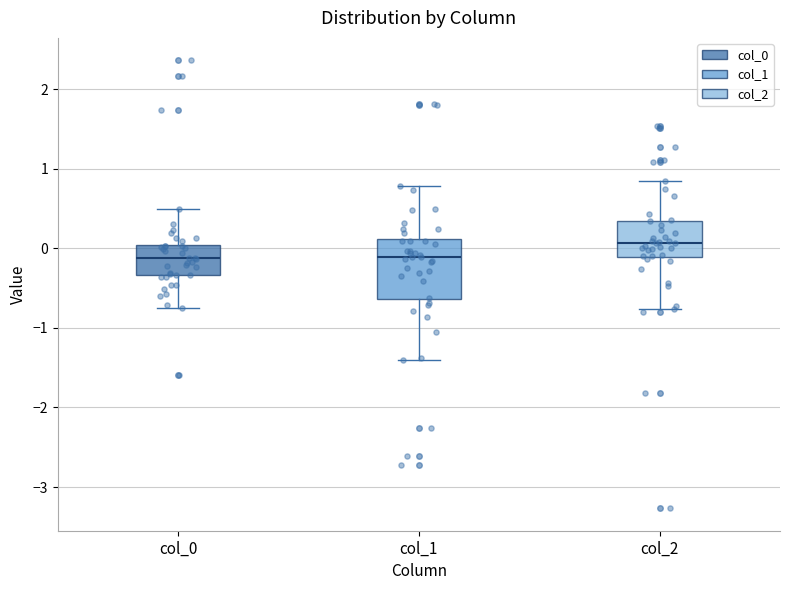

Comparing the boxes themselves (not the whiskers), which one is the tallest?

col_1